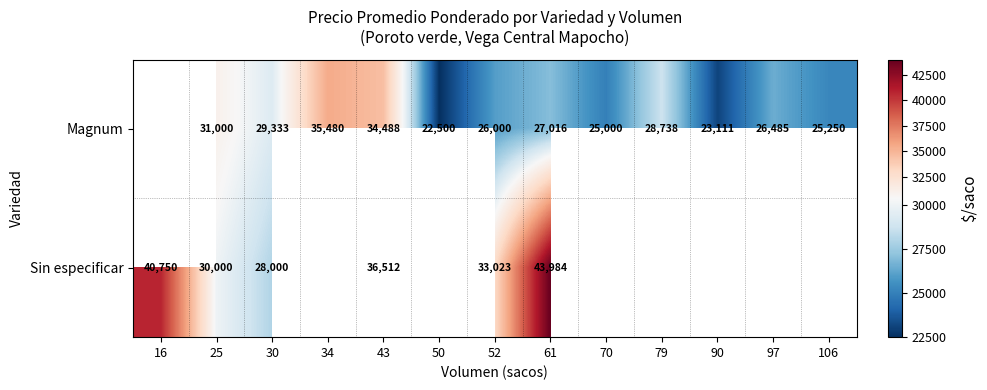

Is it true that Magnum equals 25250 at 106?

True